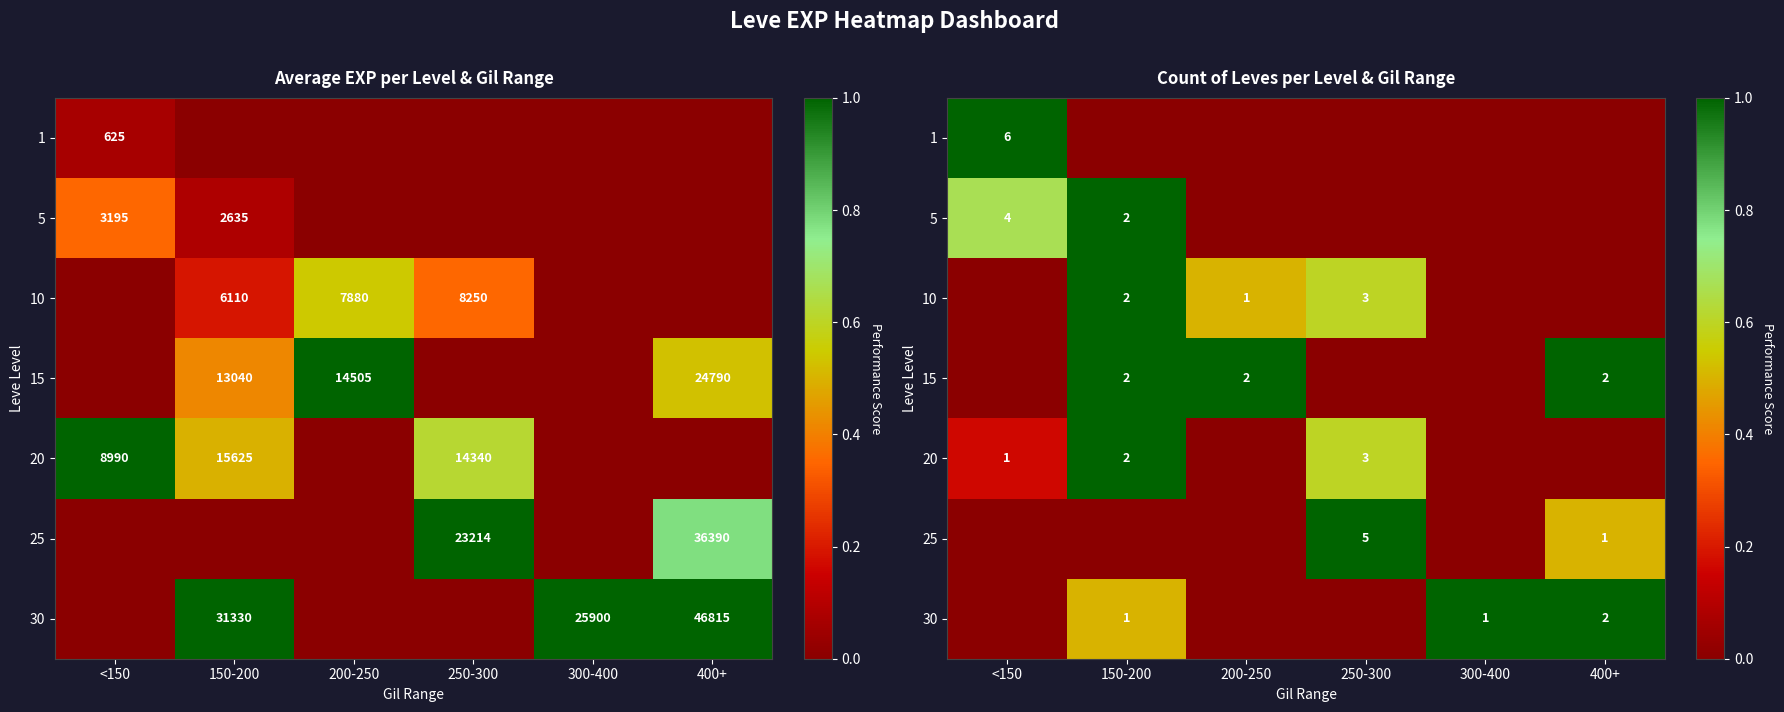

What is the total value across all series at 300-400?

1.0